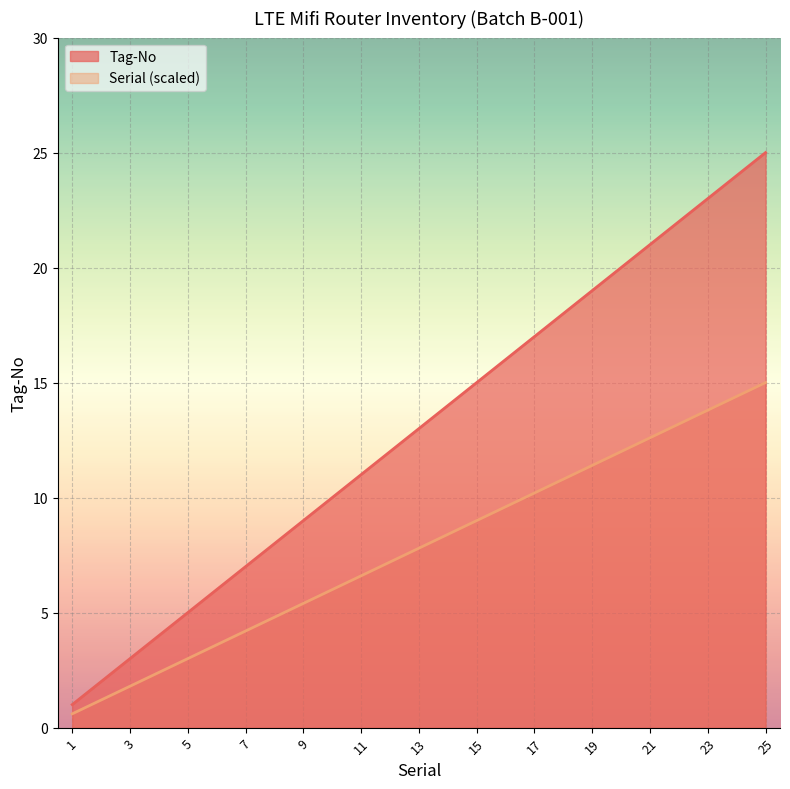

How many lines are shown in the chart?

2